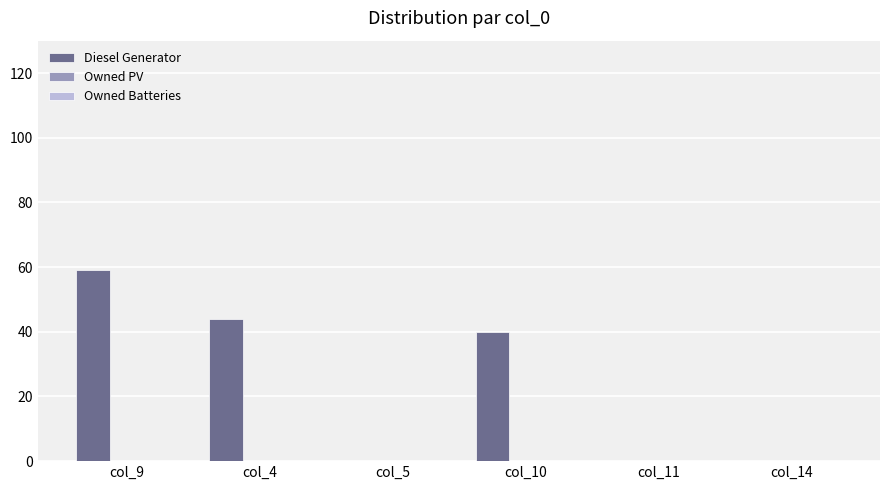

What is the change in value from col_9 to col_10?

-19.0